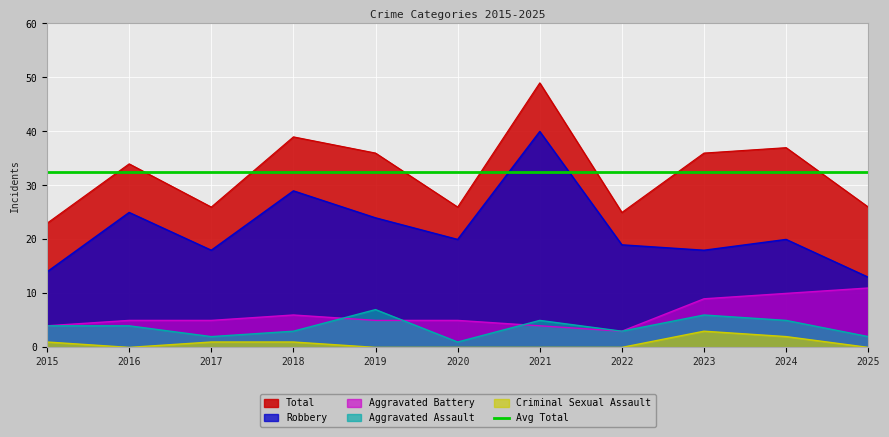

True or false: Total and Aggravated Battery cross at least once.

False